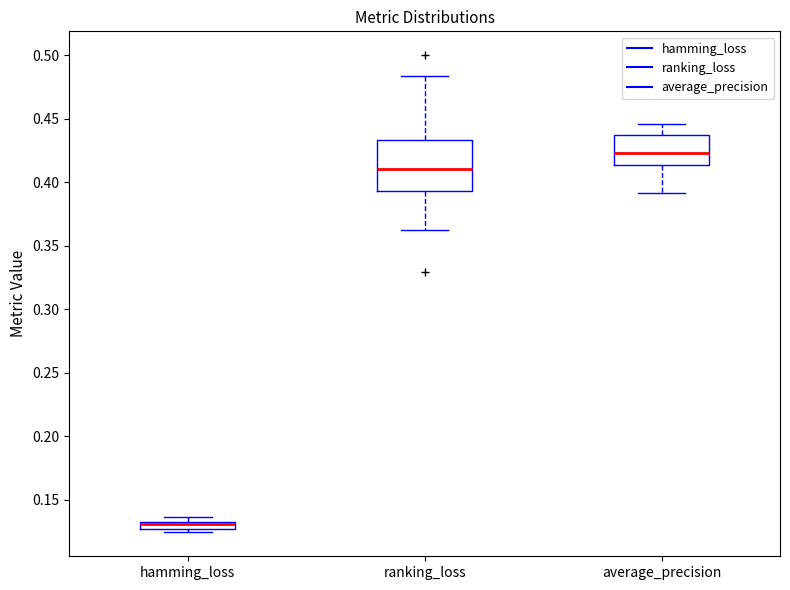

Where does the lower whisker of the box for average_precision end on the y-axis? The values are not printed on the chart, so give them approximately, as read against the axis.

0.390